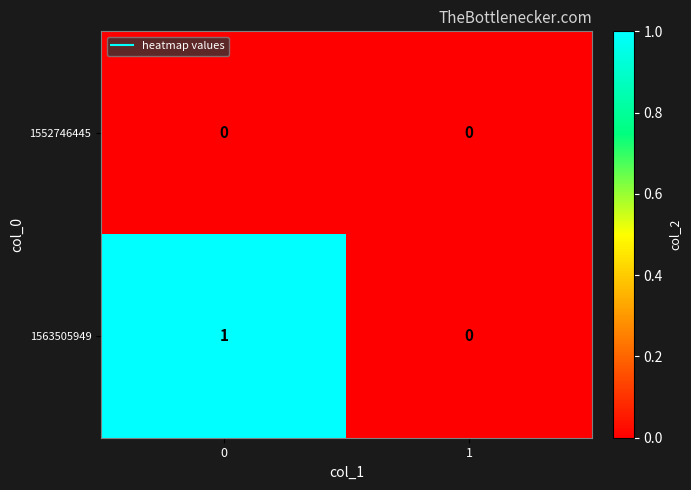

The 1563505949 series shows 1 at 0. True or false?

True